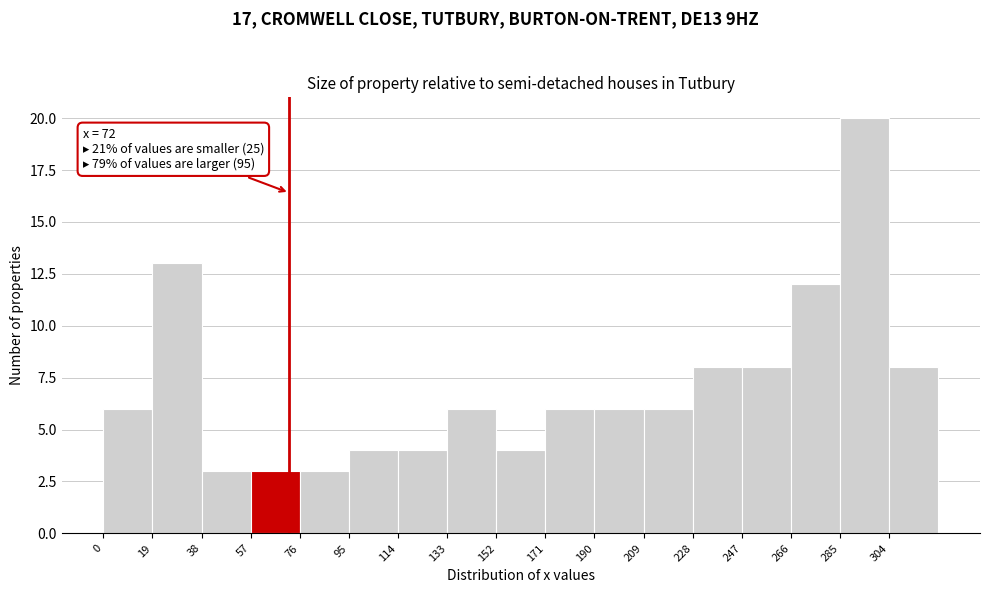

Over which range of the x-axis is the bar tallest?

285 to 304